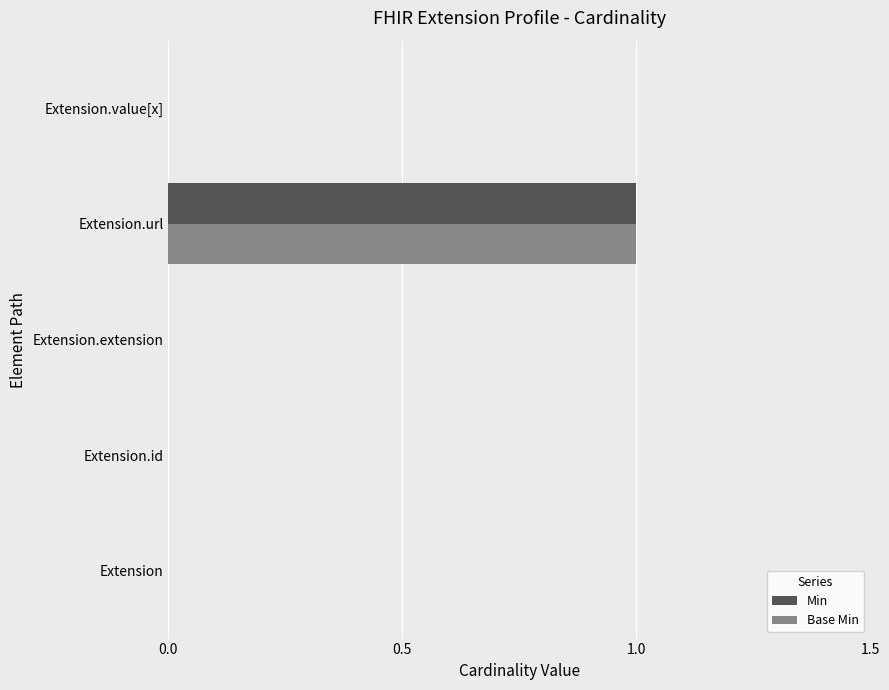

True or false: Min has a value of 0 at Extension.extension.

True